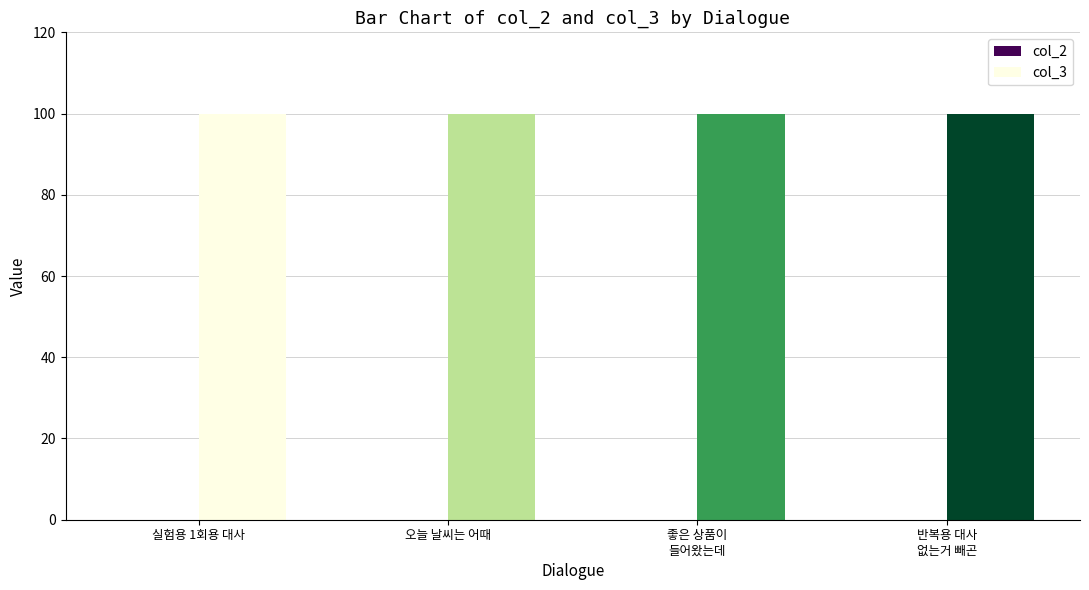

Reading left to right, extract all data points from this chart.

col_2: 0	0	0	0
col_3: 100	100	100	100